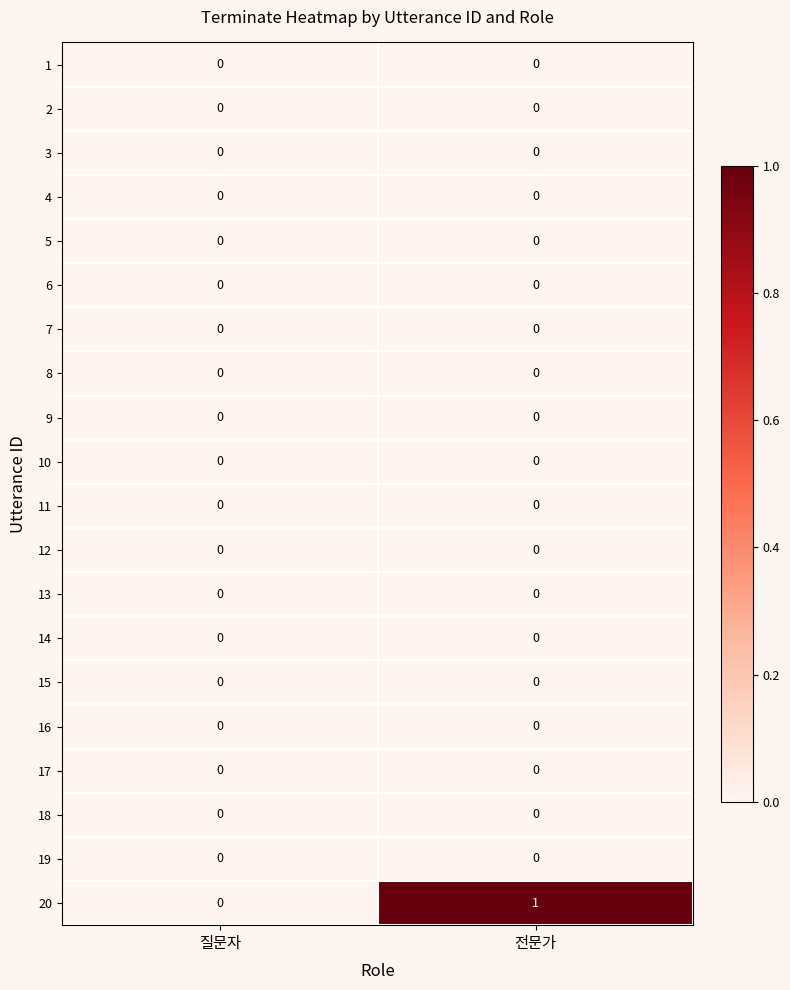

At which category is the sum across all series the highest?

전문가